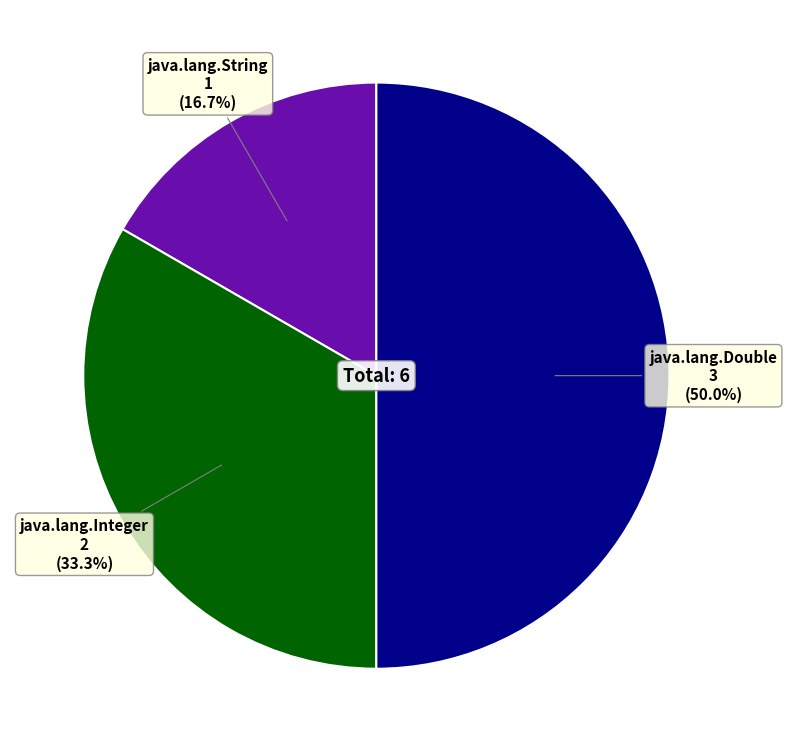

Rank the categories by value from lowest to highest.

java.lang.String, java.lang.Integer, java.lang.Double